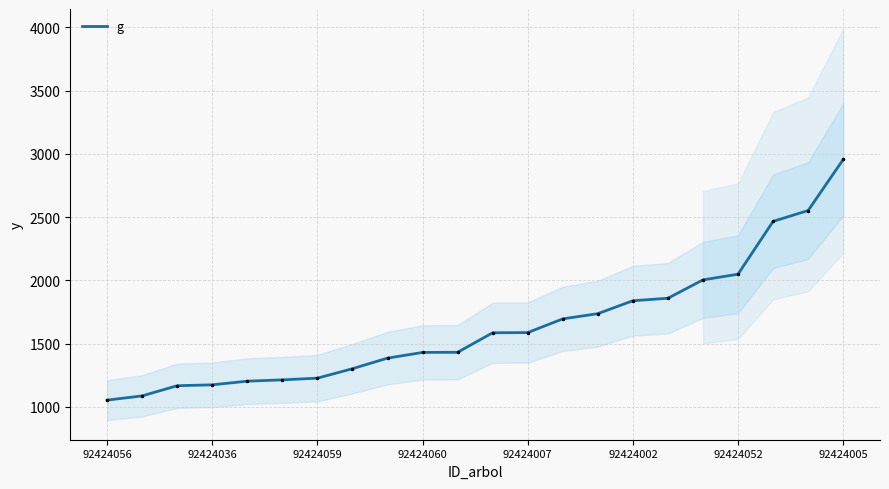

Reading left to right, what are all the values shown in this chart?

1054.1	1087.7	1168.1	1175.1	1204.0	1214.3	1227.9	1302.6	1386.1	1431.1	1432.3	1586.6	1588.0	1696.5	1737.5	1839.8	1859.4	2004.7	2049.6	2467.1	2552.9	2956.2